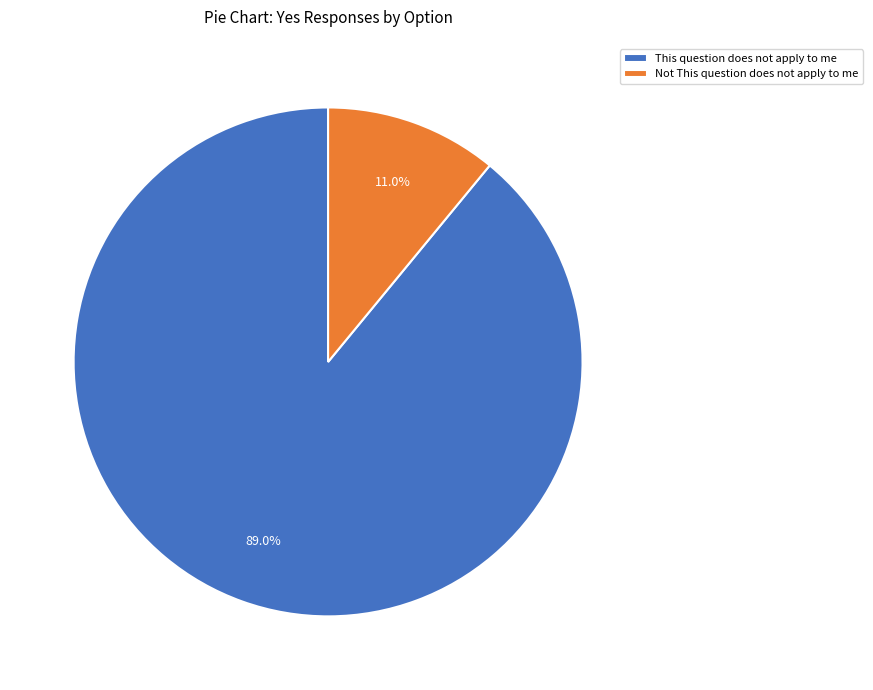

To the nearest percent, what percentage of the pie is This question does not apply to me?

89%